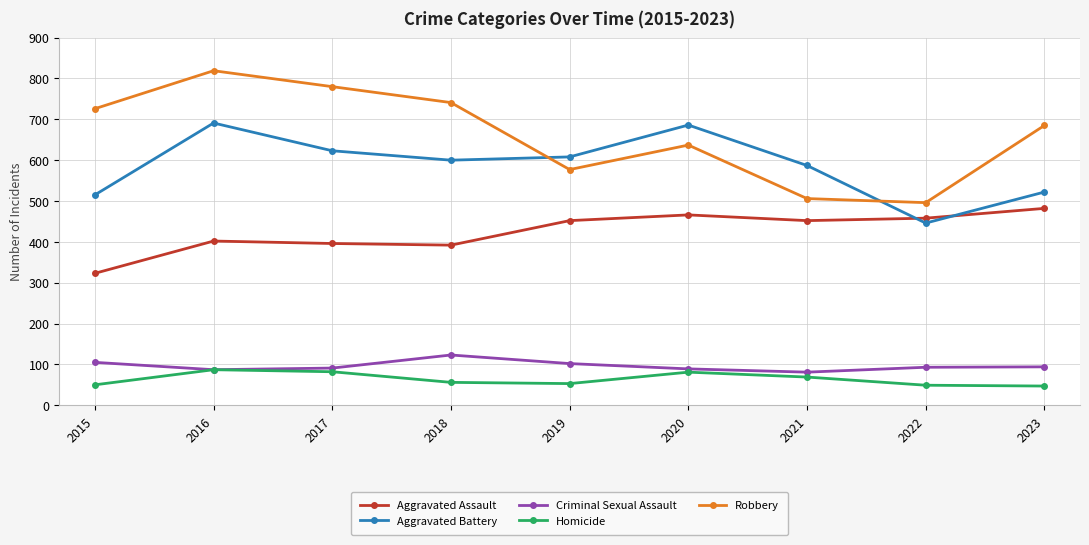

Which series changed the most between 2020 and 2022?

Aggravated Battery